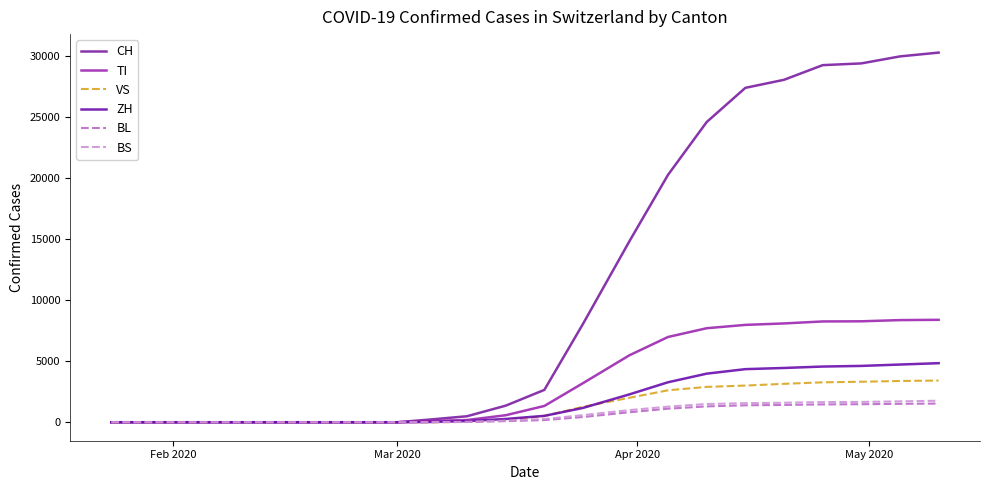

How many lines are shown in the chart?

6